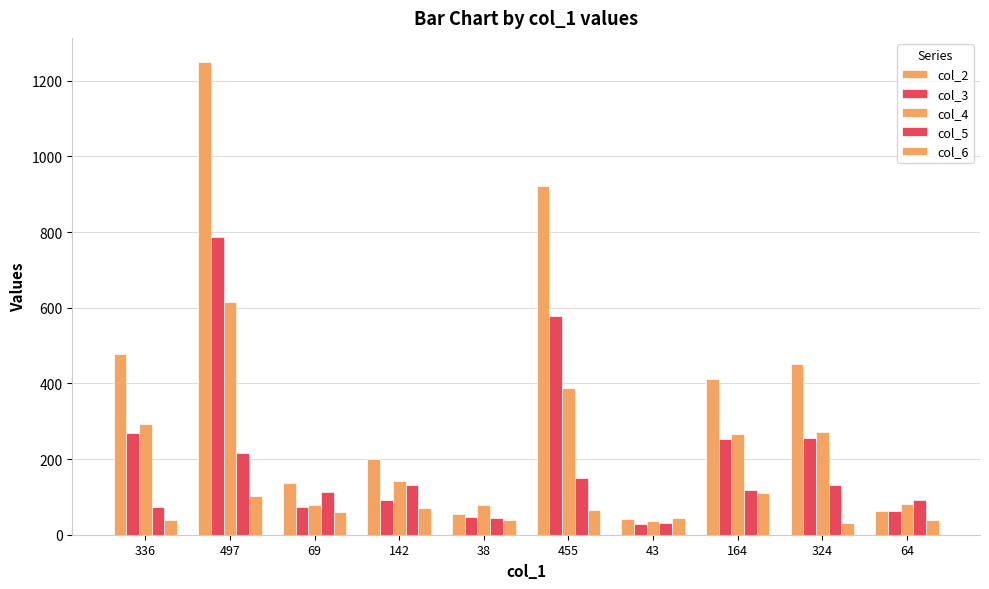

What is the difference between the col_4 values at 455 and 64?

307